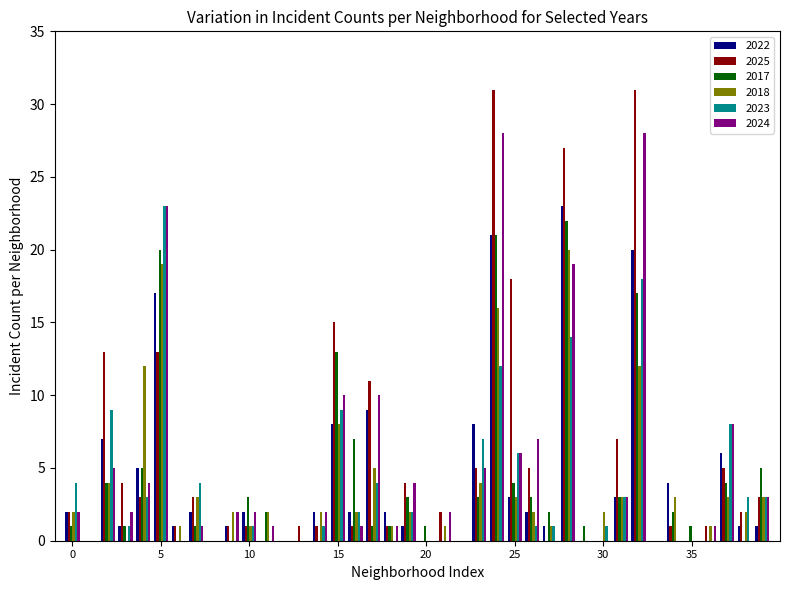

What is the sum of all 2017 values?

151